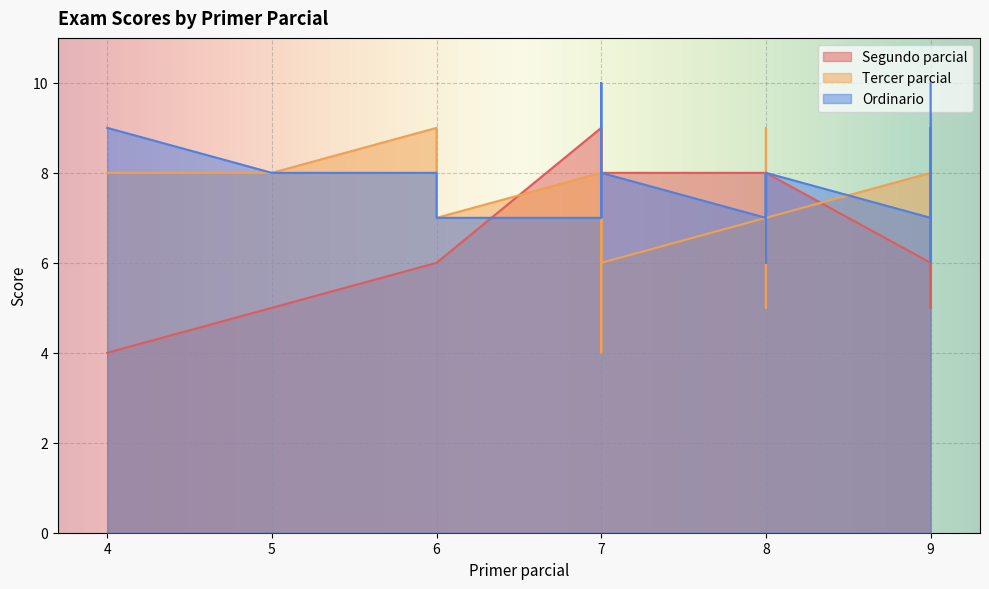

How many lines are shown in the chart?

3